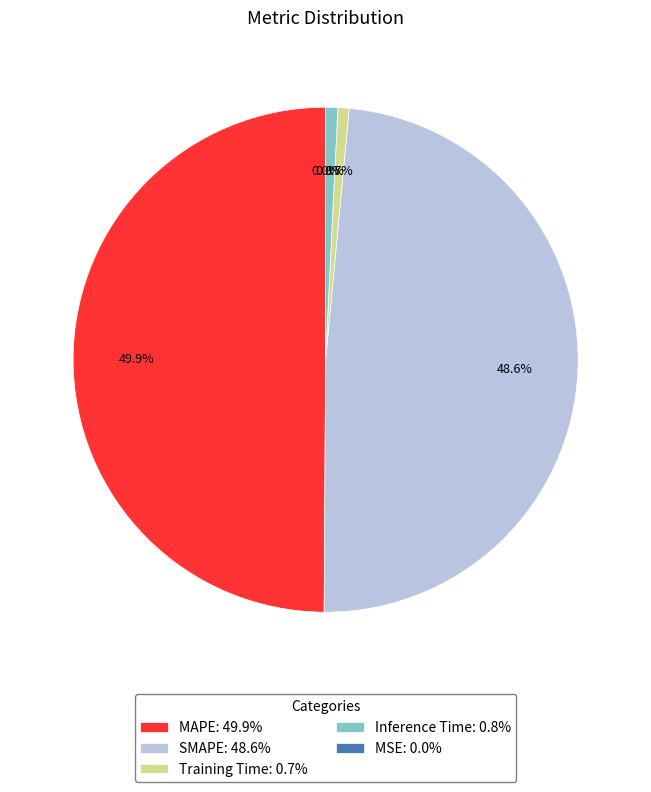

Between MAPE: 49.9% and Training Time: 0.7%, which is larger?

MAPE: 49.9%